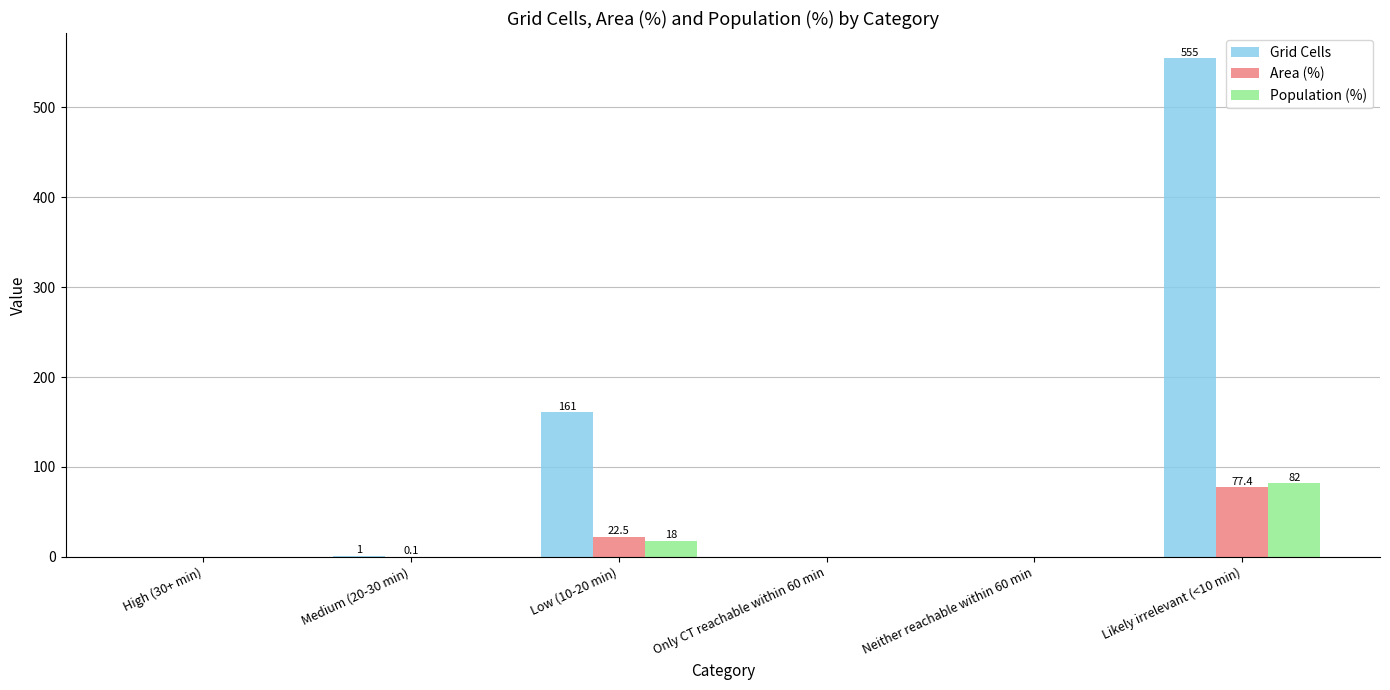

Between Neither reachable within 60 min and Likely irrelevant (<10 min), which series saw the biggest shift?

Grid Cells